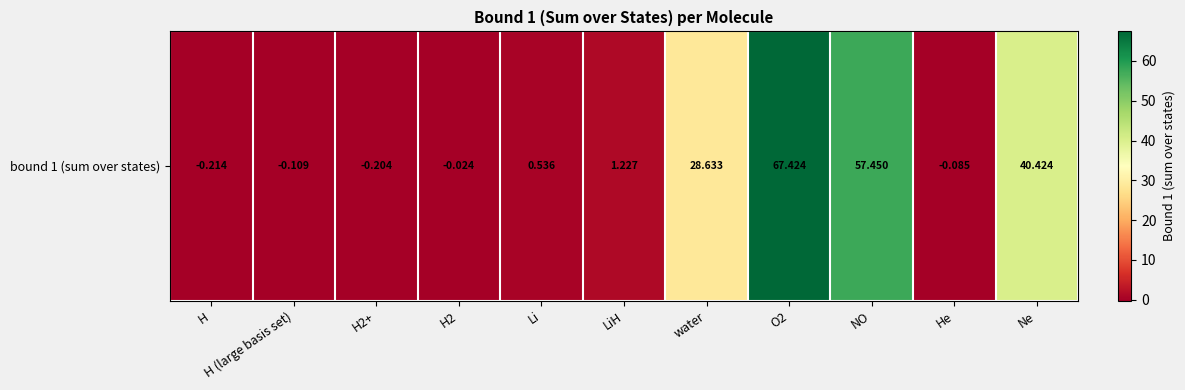

Reading left to right, what are all the values shown in this chart?

H=-0.2	H (large basis set)=-0.1	H2+=-0.2	H2=-0.0	Li=0.5	LiH=1.2	water=28.6	O2=67.4	NO=57.5	He=-0.1	Ne=40.4